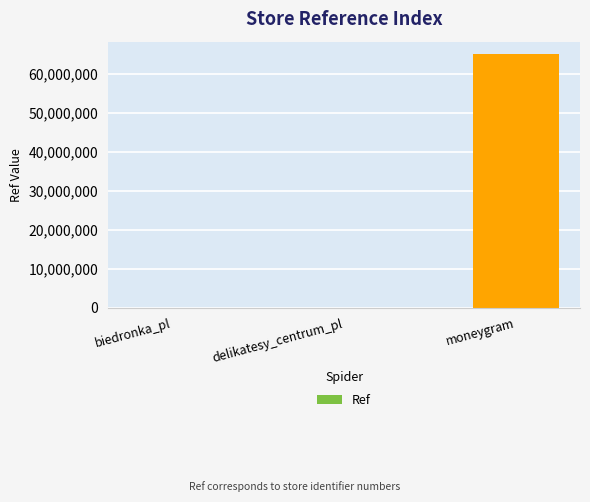

What is the average value?

21715168